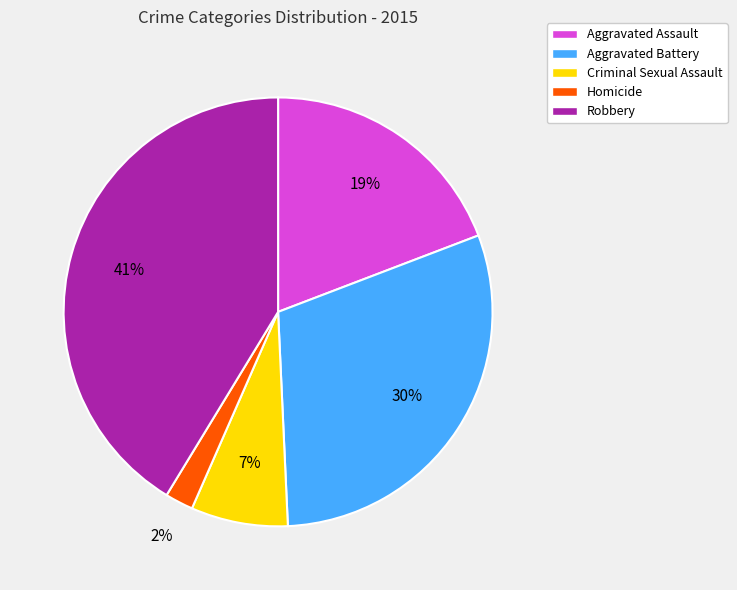

Do Criminal Sexual Assault and Aggravated Assault together represent more than half of the pie?

No